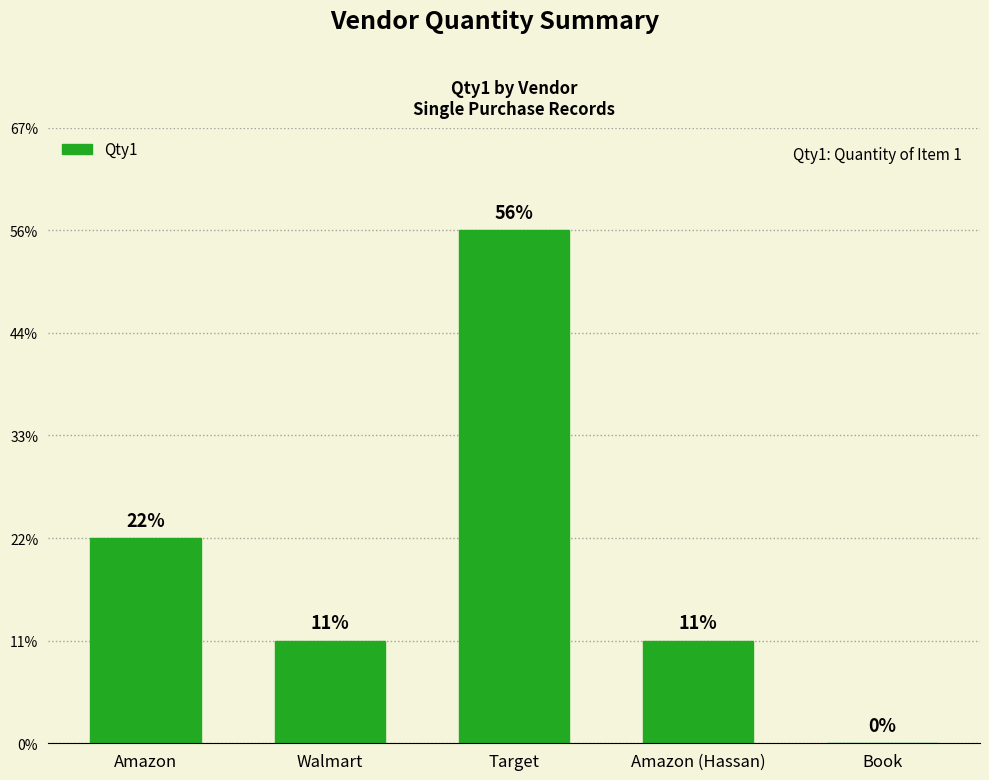

Are the bars horizontal?

No